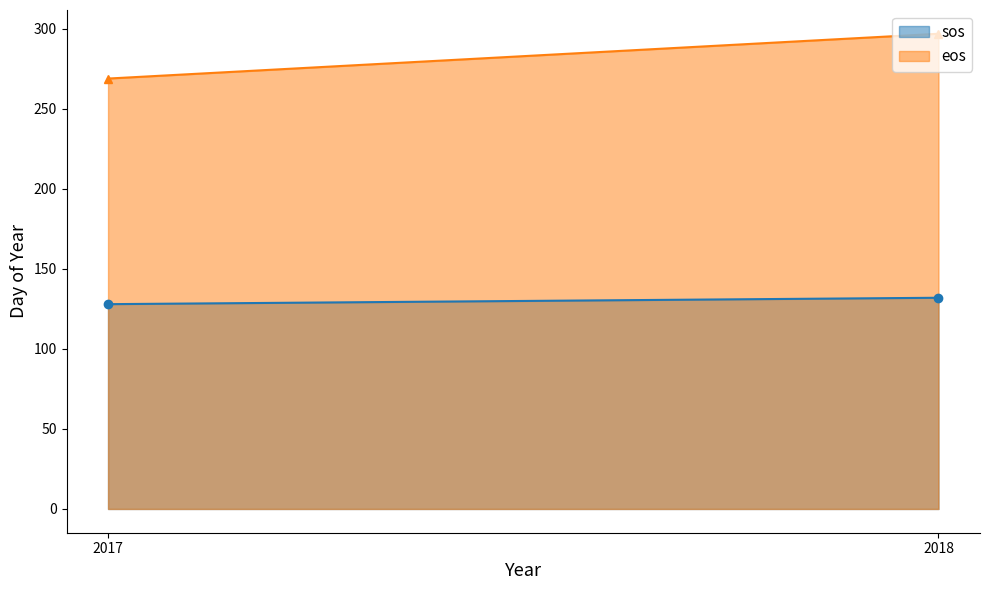

The eos series shows 358 at 2017. True or false?

False